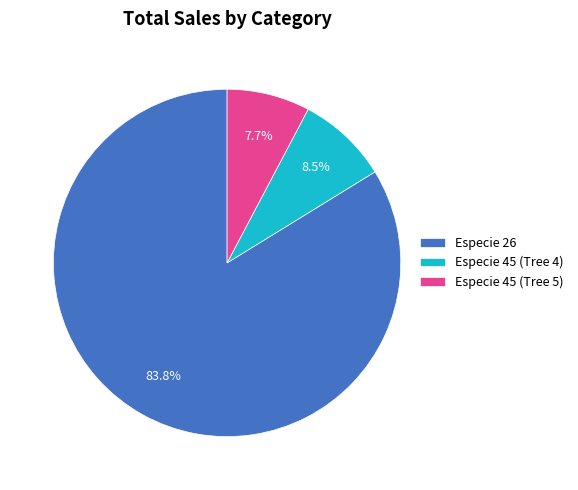

Rank the categories by value from highest to lowest.

Especie 26, Especie 45 (Tree 4), Especie 45 (Tree 5)